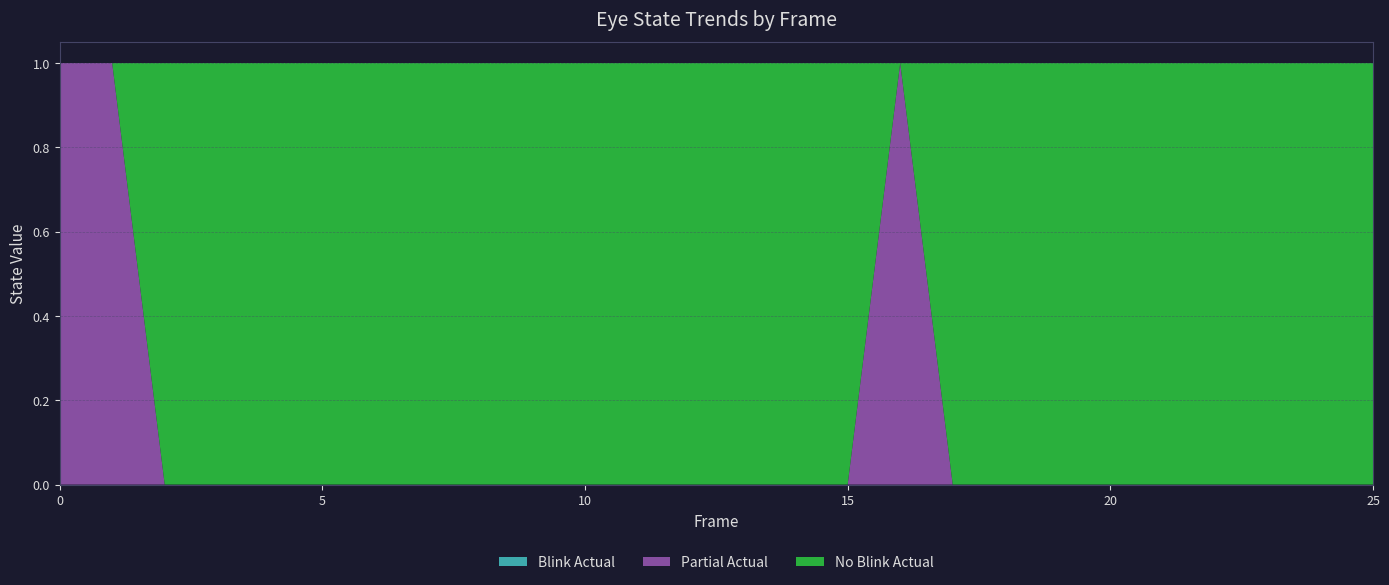

Reading right to left, extract all data points from this chart.

partial_actual: 0	0	0	0	0	0	0	0	0	1	0	0	0	0	0	0	0	0	0	0	0	0	0	0	1	1
no_blink_actual: 1	1	1	1	1	1	1	1	1	0	1	1	1	1	1	1	1	1	1	1	1	1	1	1	0	0
blink_actual: 0	0	0	0	0	0	0	0	0	0	0	0	0	0	0	0	0	0	0	0	0	0	0	0	0	0